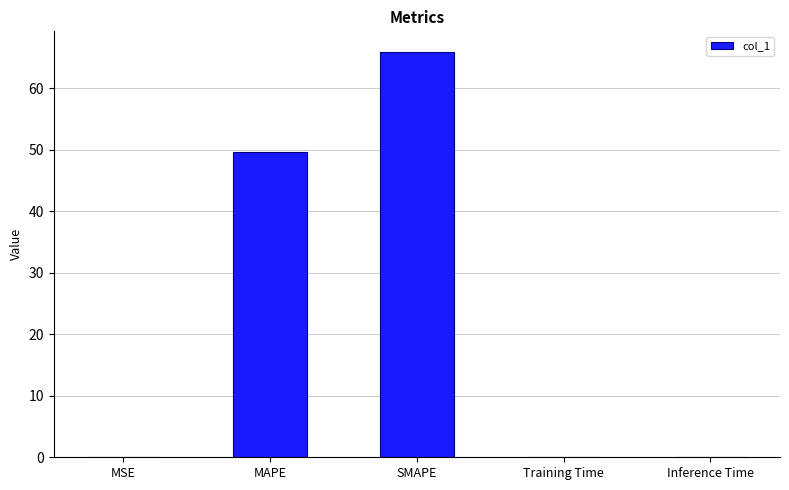

What is the greatest value displayed?

66.0